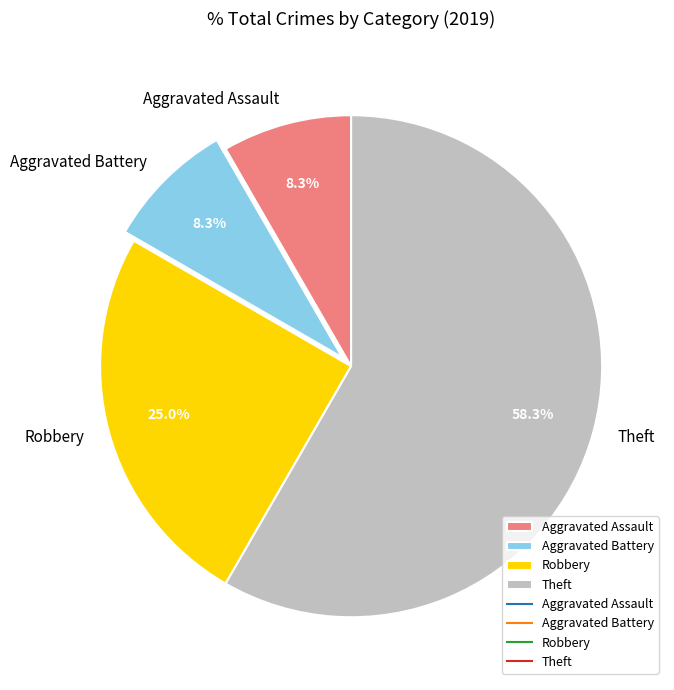

Count the number of slices in the pie.

4